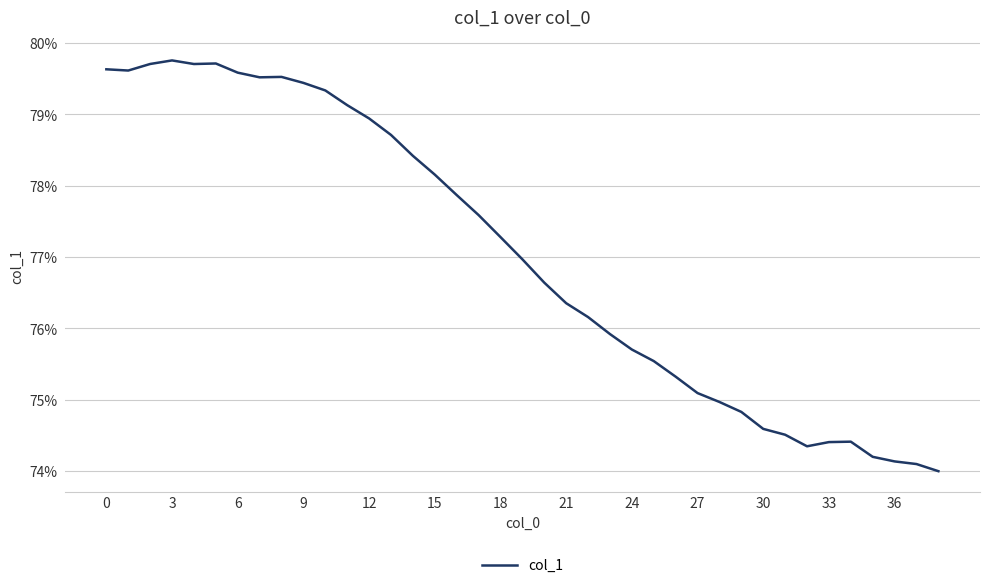

How many values are between 0 and 1?

39